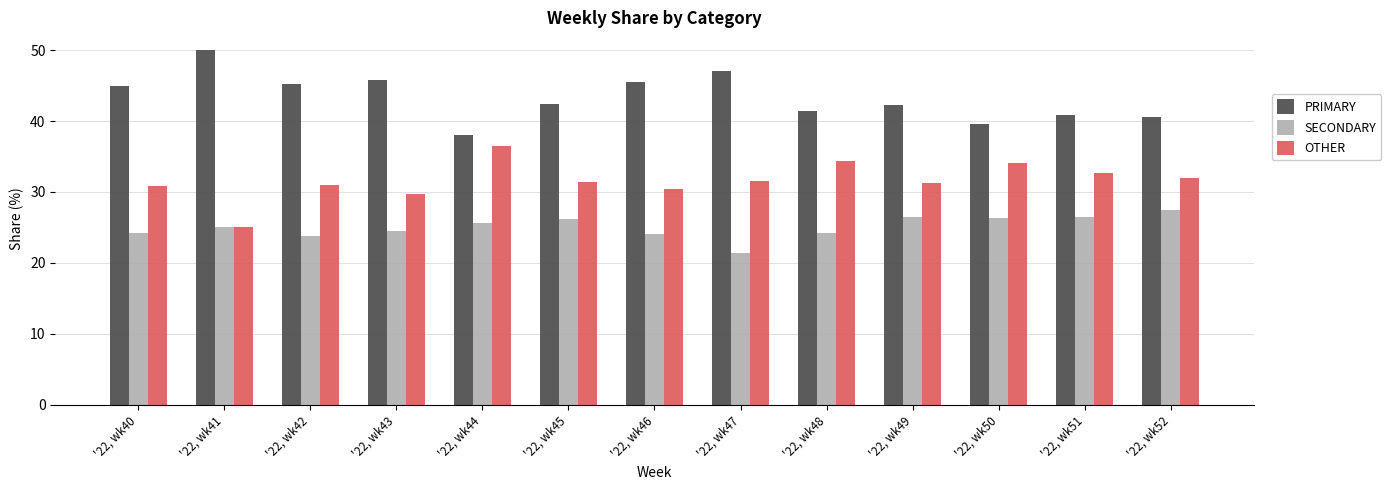

What is the difference between the maximum and minimum values in the PRIMARY series?

12.0